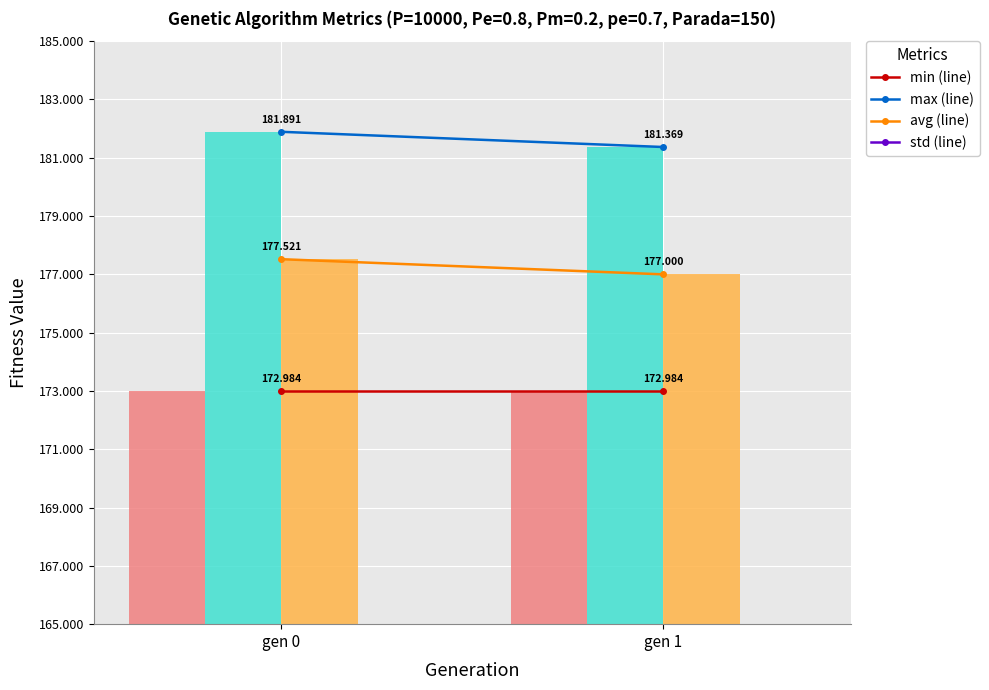

Does the chart contain any negative values?

No